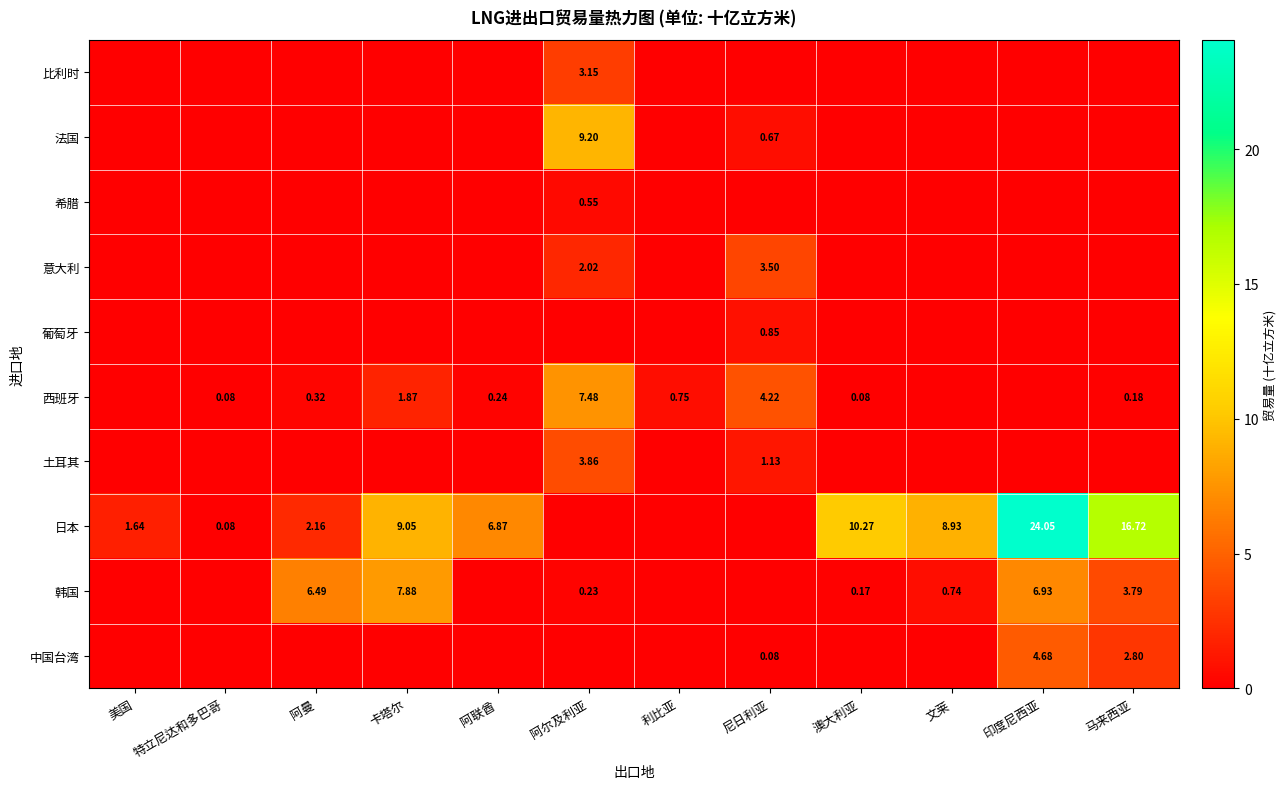

At which label does 韩国 reach its minimum?

美国